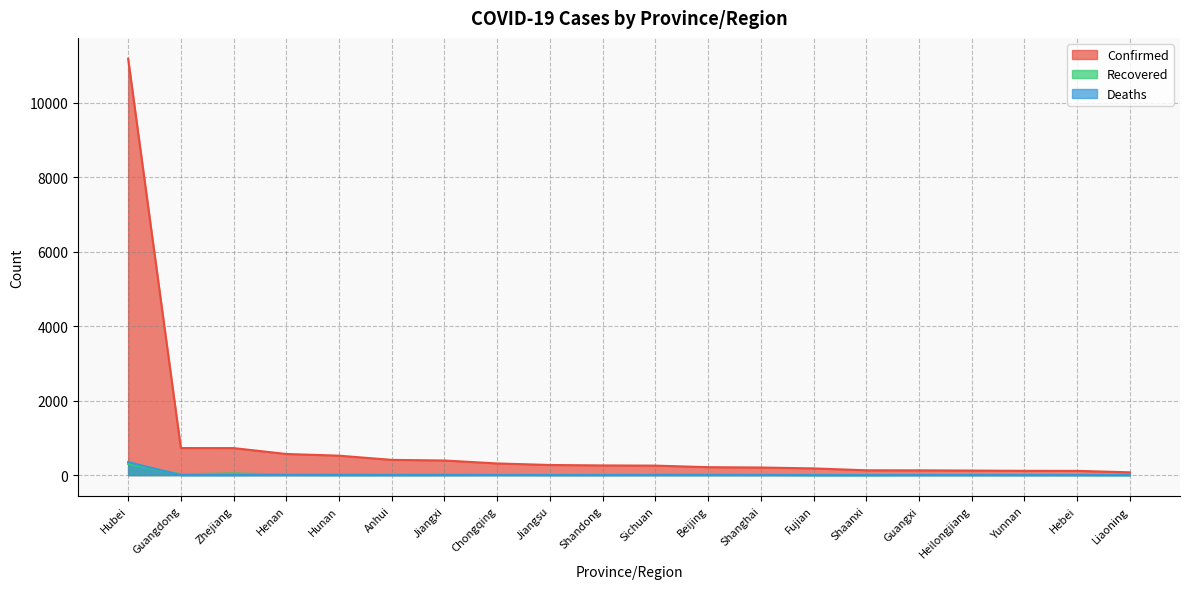

Reading right to left, extract all data points from this chart.

Confirmed: Liaoning=74	Hebei=113	Yunnan=114	Heilongjiang=121	Guangxi=127	Shaanxi=128	Fujian=179	Shanghai=203	Beijing=212	Sichuan=254	Shandong=259	Jiangsu=271	Chongqing=312	Jiangxi=391	Anhui=408	Hunan=521	Henan=566	Zhejiang=724	Guangdong=725	Hubei=11177
Recovered: Liaoning=1	Hebei=3	Yunnan=5	Heilongjiang=2	Guangxi=7	Shaanxi=0	Fujian=1	Shanghai=10	Beijing=12	Sichuan=14	Shandong=7	Jiangsu=8	Chongqing=8	Jiangxi=18	Anhui=14	Hunan=22	Henan=16	Zhejiang=43	Guangdong=21	Hubei=300
Deaths: Liaoning=0	Hebei=1	Yunnan=0	Heilongjiang=2	Guangxi=0	Shaanxi=0	Fujian=0	Shanghai=1	Beijing=1	Sichuan=1	Shandong=0	Jiangsu=0	Chongqing=2	Jiangxi=0	Anhui=0	Hunan=0	Henan=2	Zhejiang=0	Guangdong=0	Hubei=350